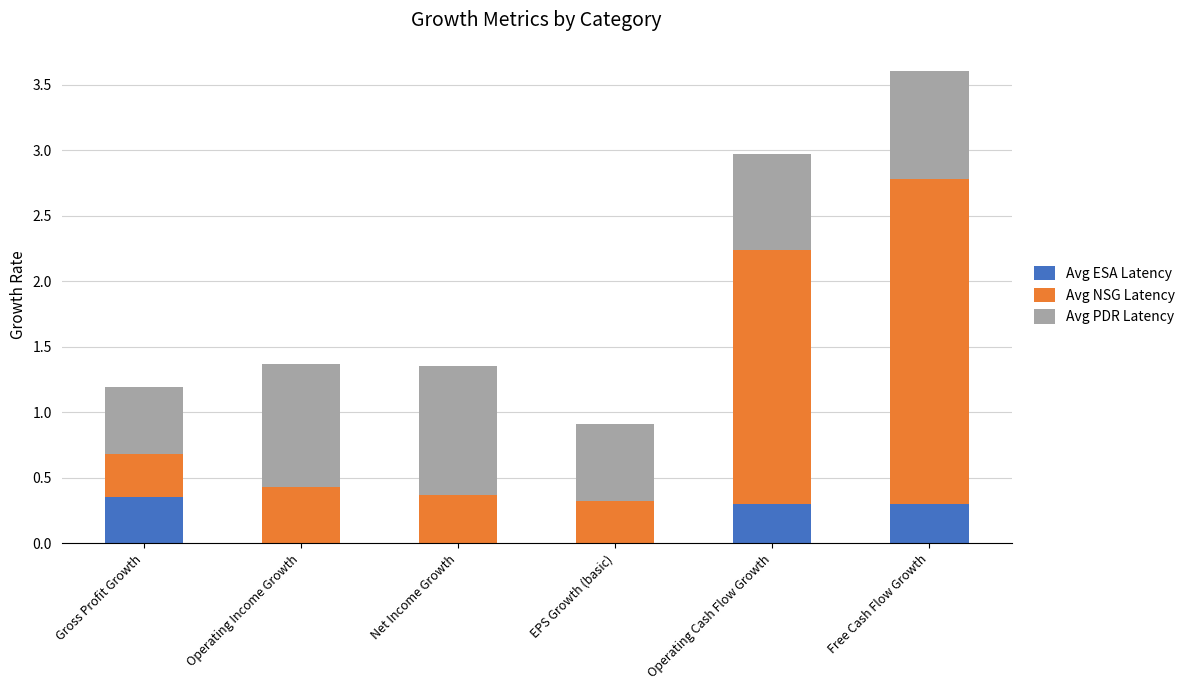

At how many categories does at least one series exceed 1?

2